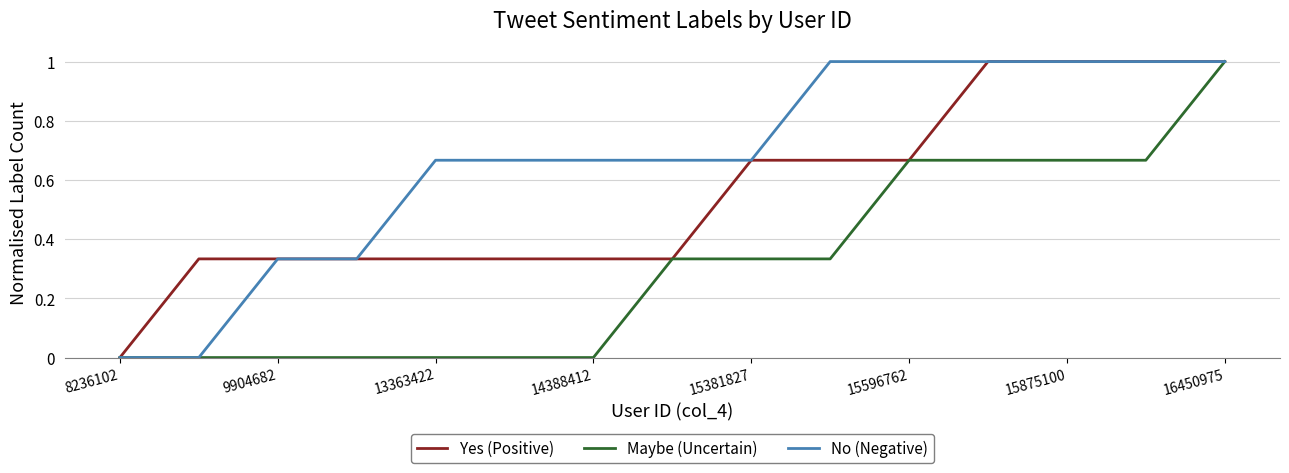

What are all the series names shown in the legend?

Yes (Positive), Maybe (Uncertain), No (Negative)